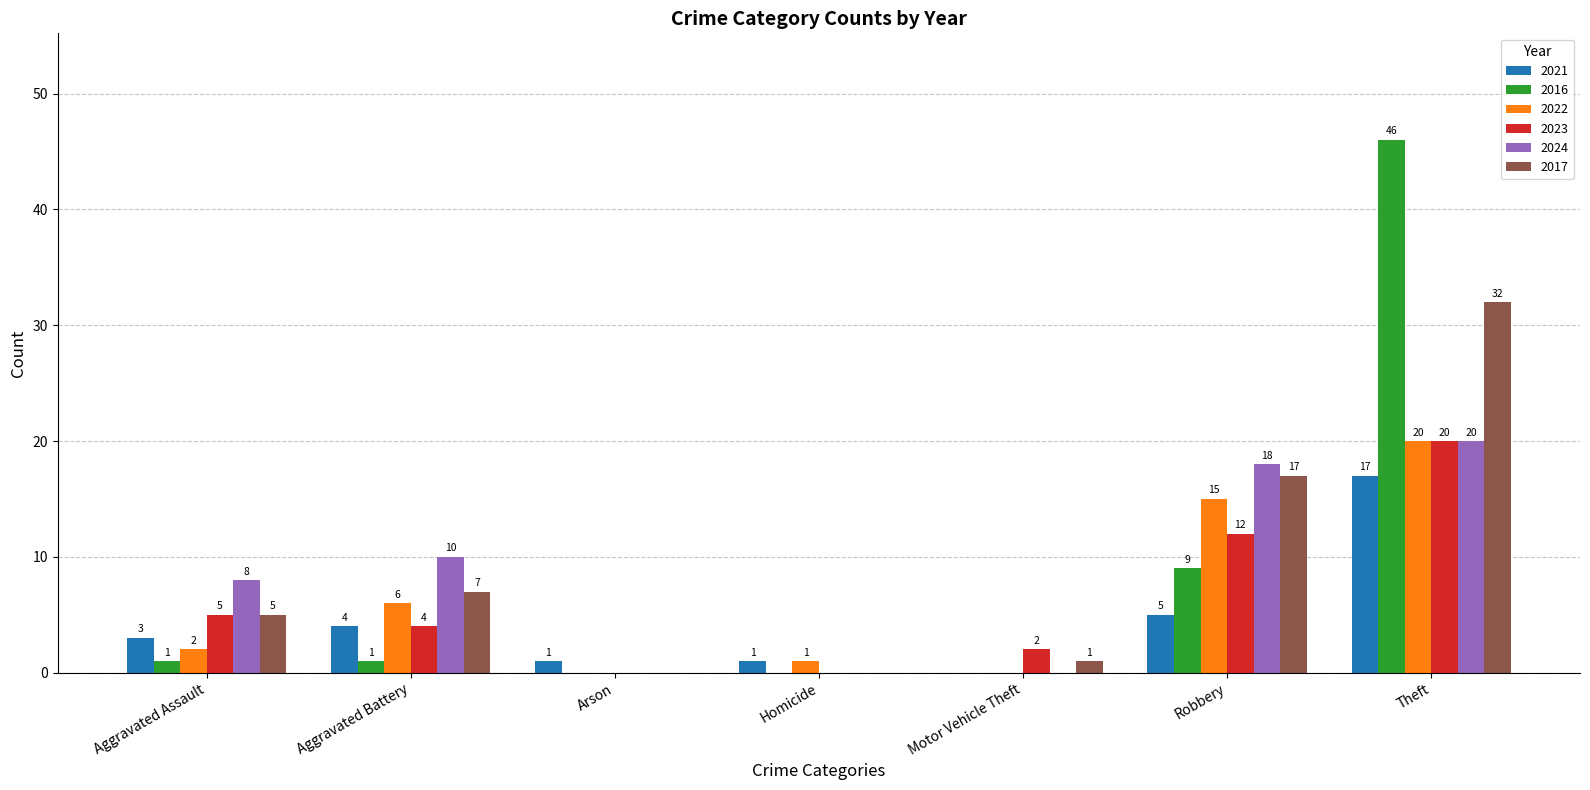

At which category is the sum across all series the highest?

Theft